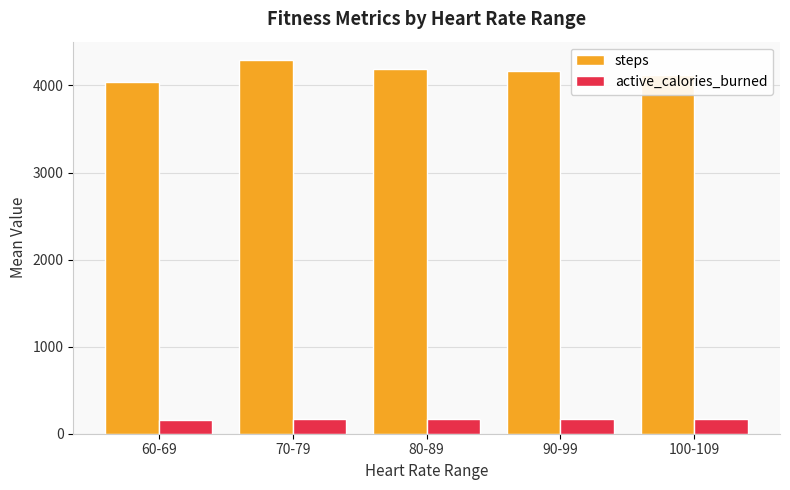

What is the difference between the highest and lowest values at 60-69?

3876.2